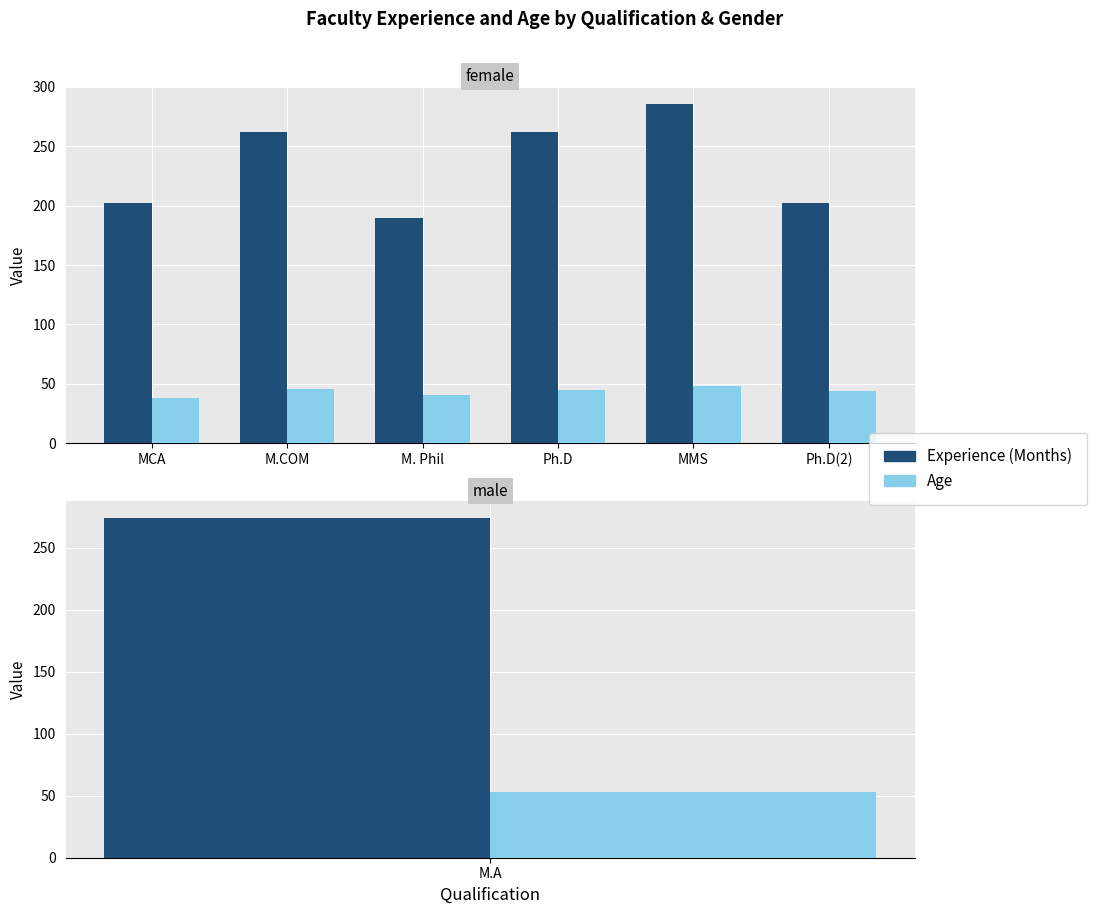

Is the value of Experience (Months) at MCA greater than the value of Age at Ph.D?

Yes